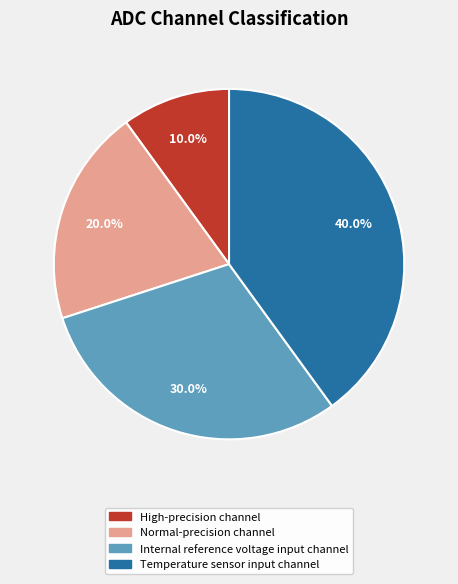

Does any single category account for the majority?

No